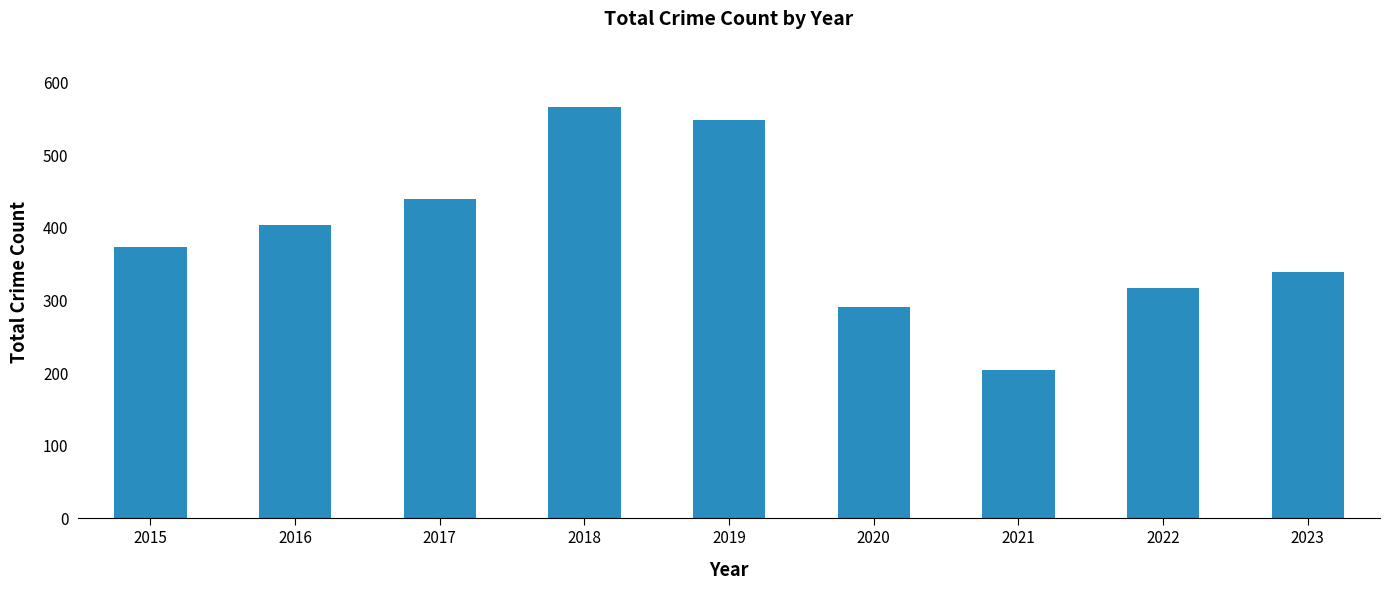

What is the maximum value shown in the chart?

566